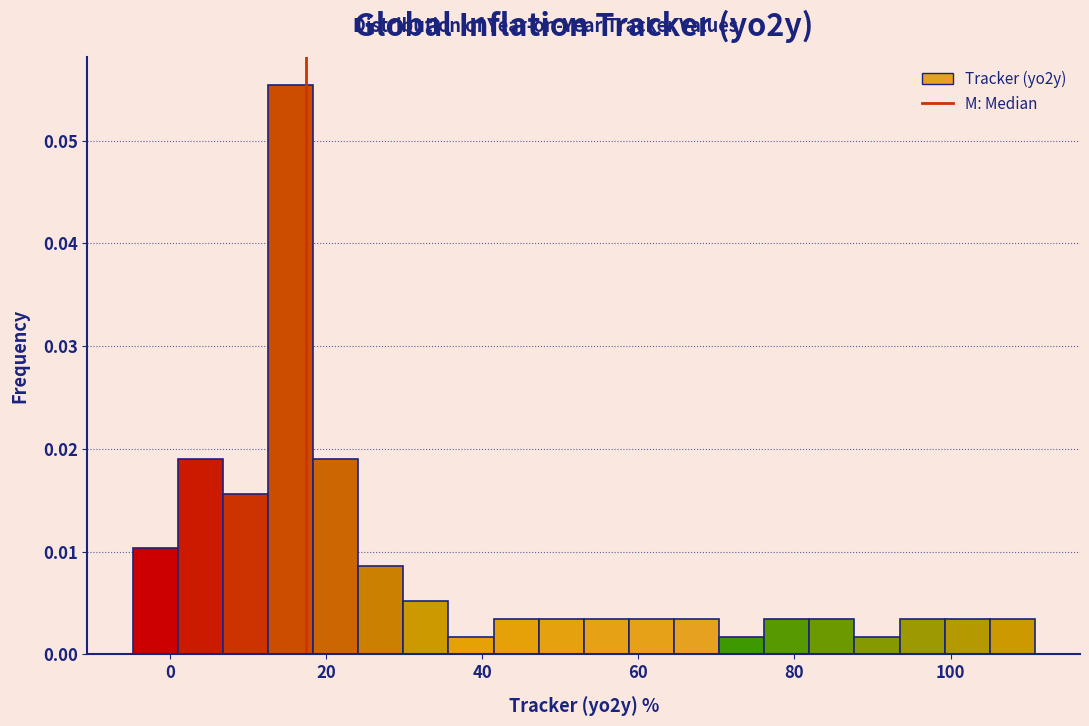

Read against the x-axis, roughly where is the centre of the tallest bar?

16